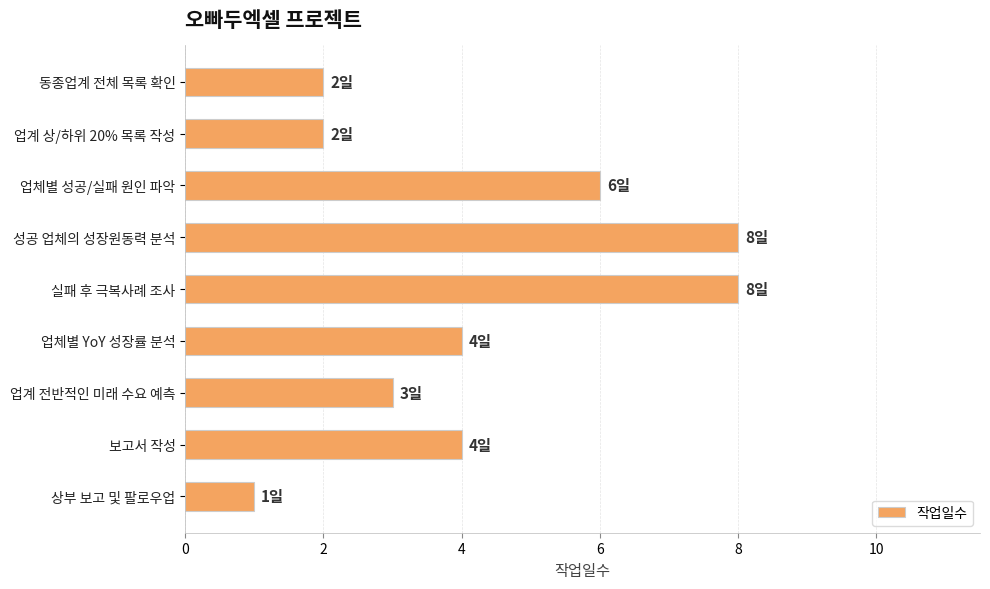

What is the average value?

4